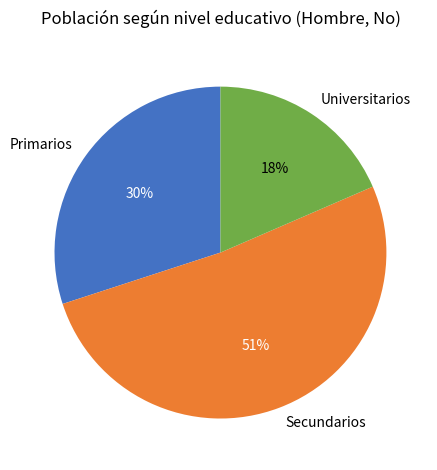

Is it true that Secundarios is 51% of the pie?

True